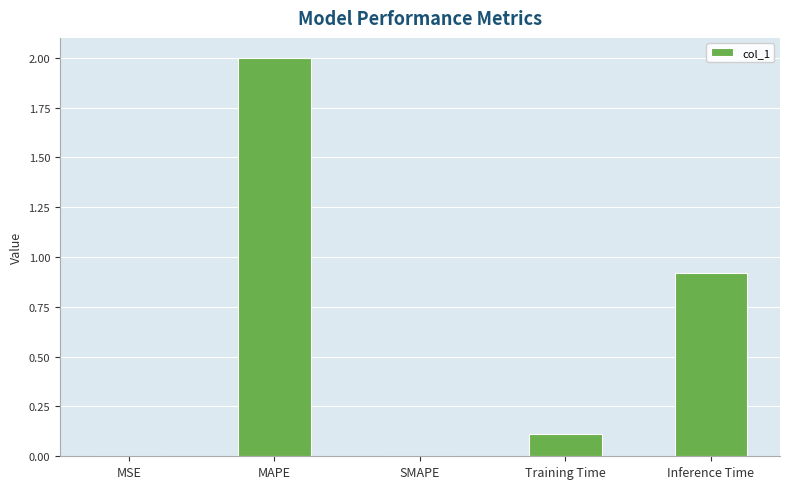

What is the difference between the values at Inference Time and MSE?

0.9